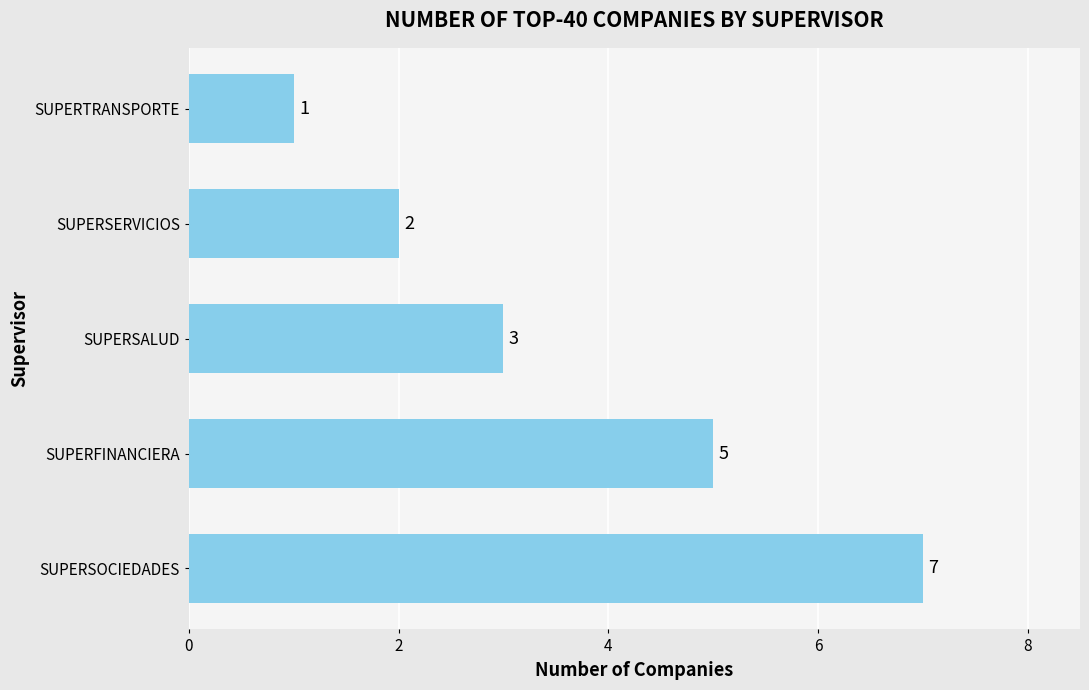

What is the average value?

4